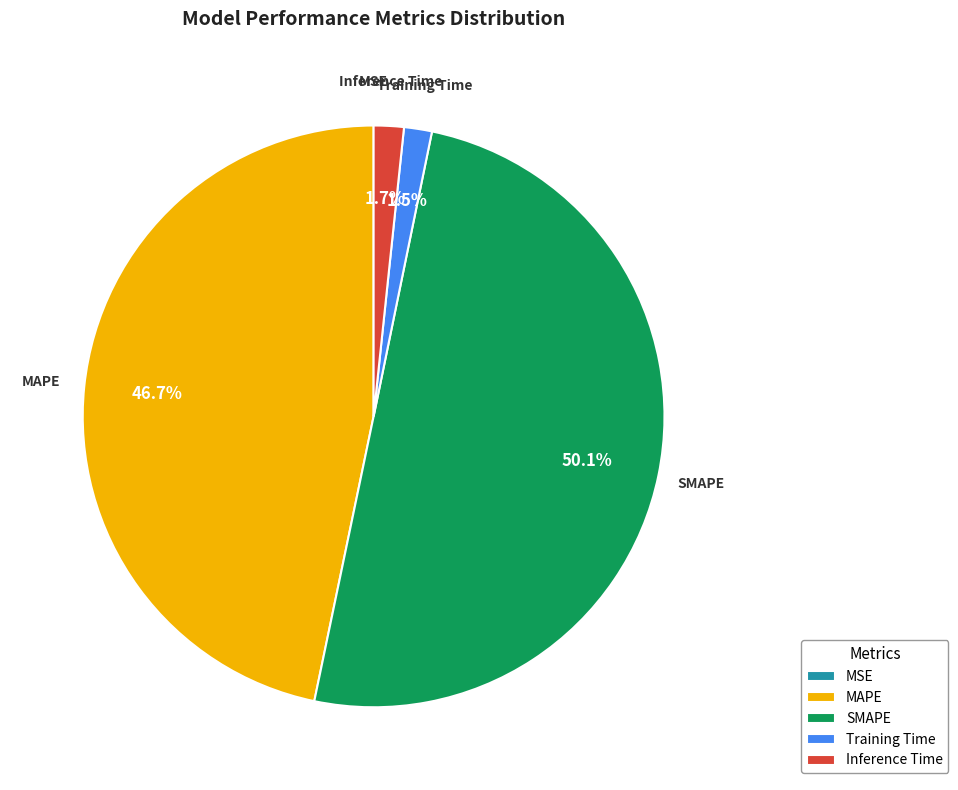

Which category accounts for the majority?

SMAPE